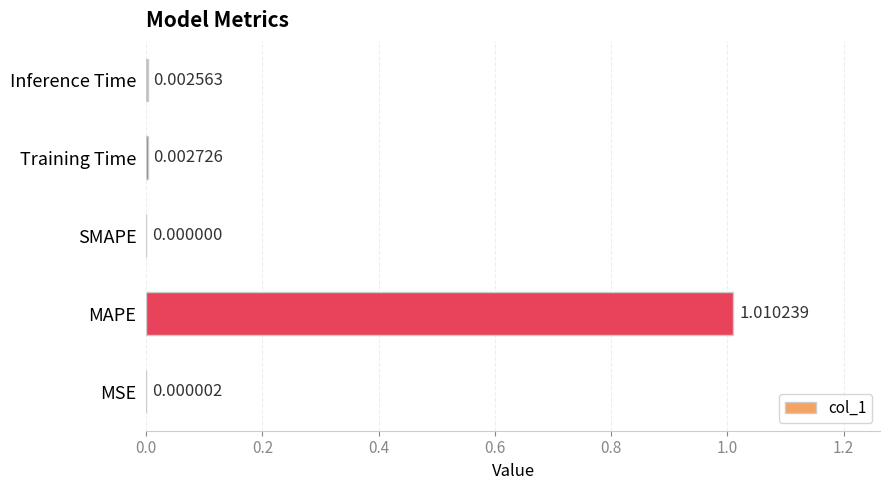

Which label corresponds to the largest value in the chart?

MAPE